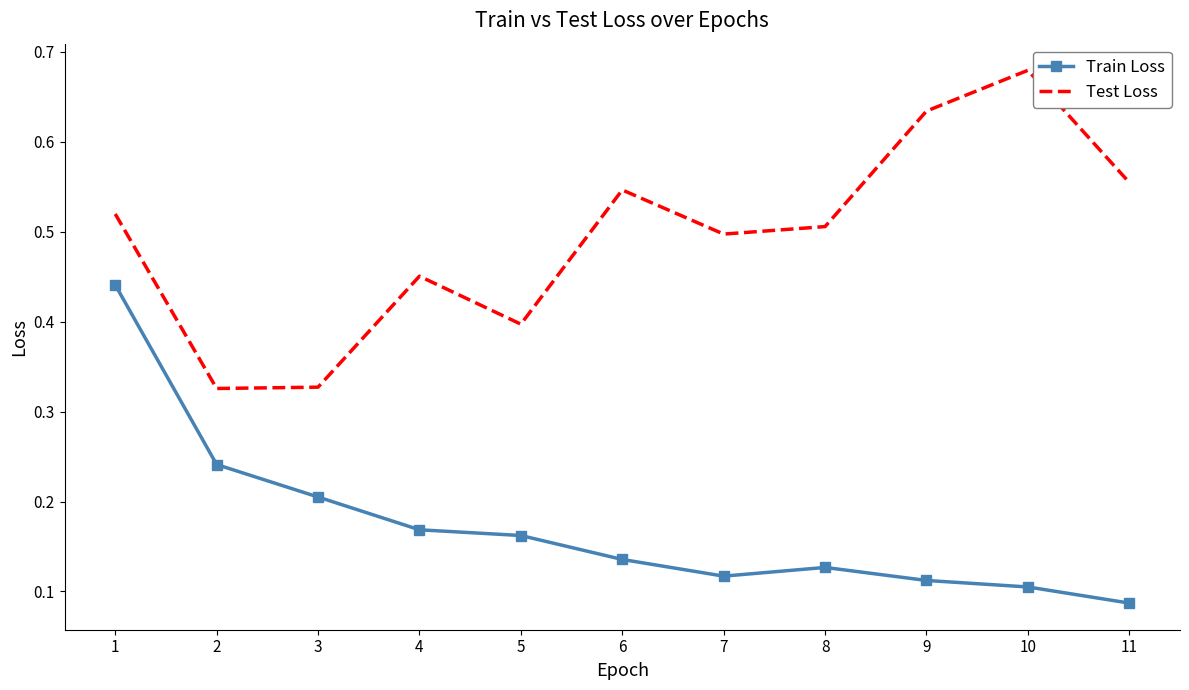

True or false: Test Loss and Train Loss intersect in this chart.

False